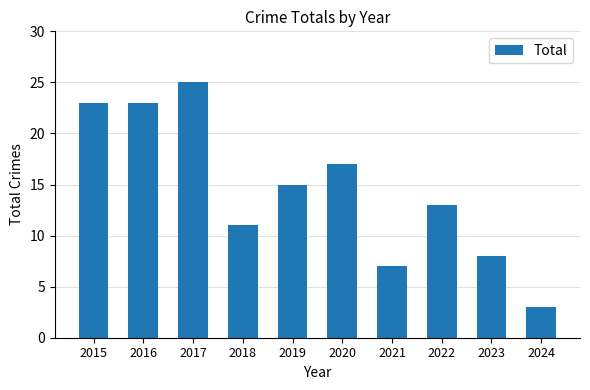

Approximately how many times larger is the value at 2022 compared to 2023?

1.6